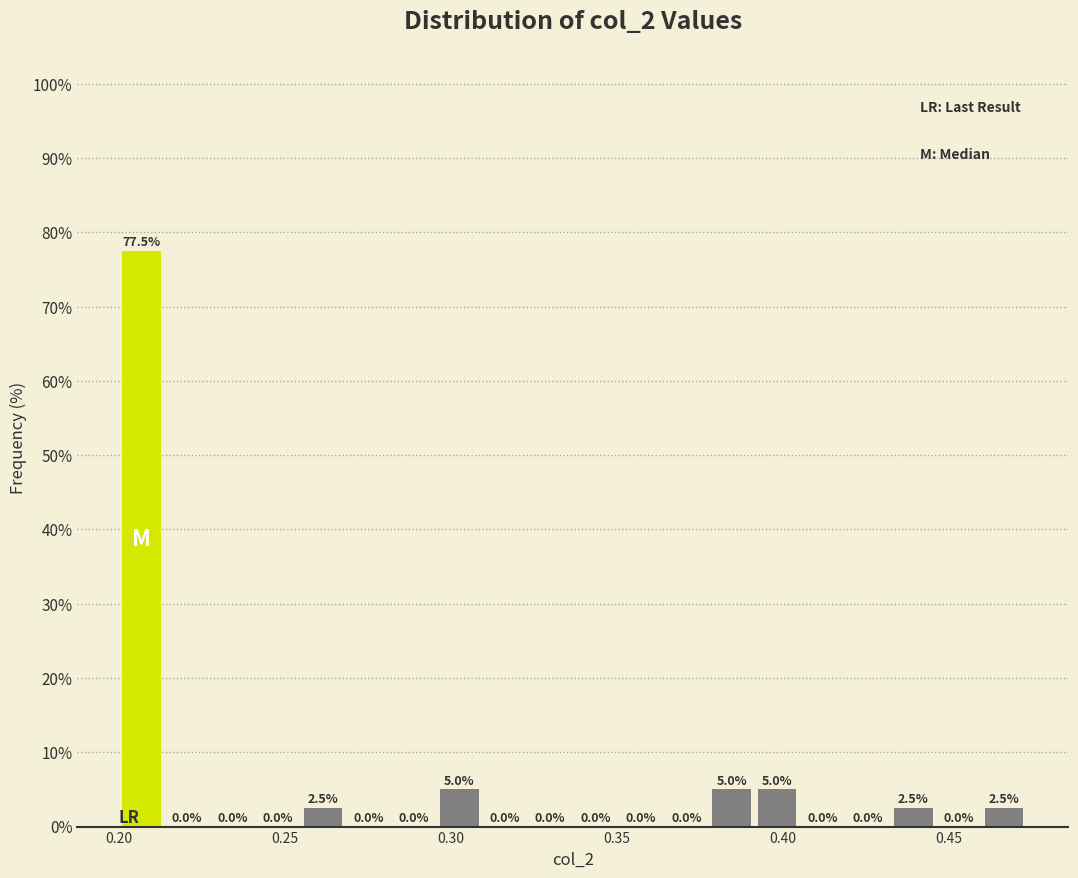

Read against the x-axis, roughly where is the centre of the tallest bar?

0.205